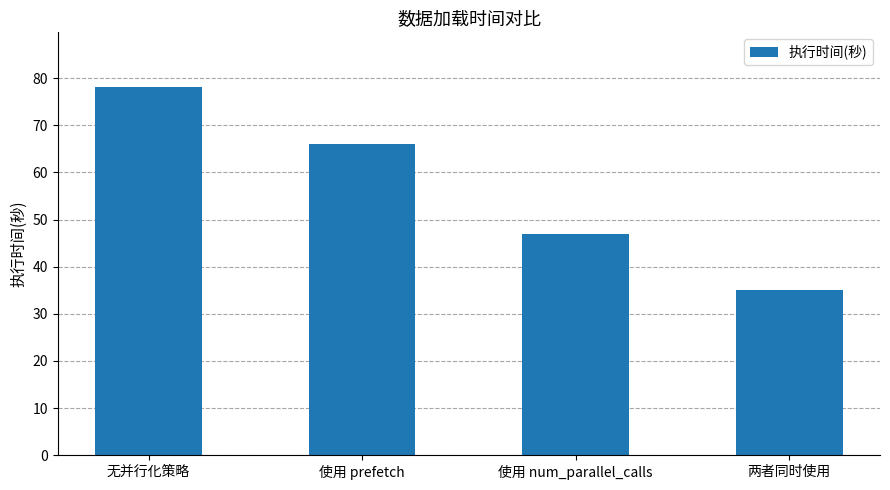

The chart shows a value of 64 at 使用 num_parallel_calls. True or false?

False